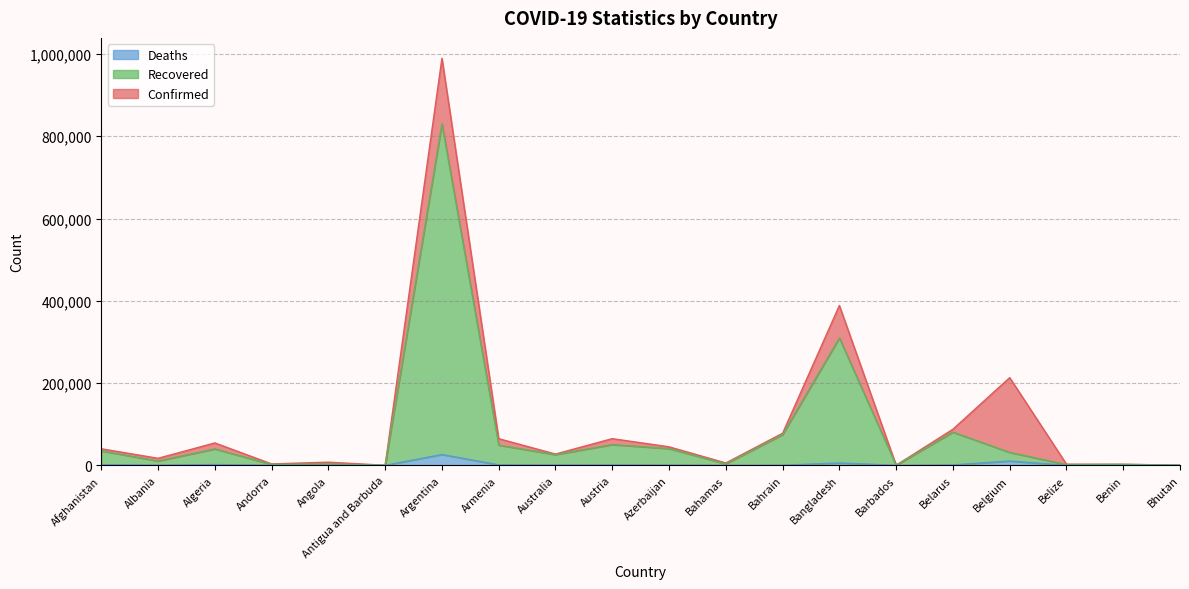

What is the average value of the Deaths series?

2569